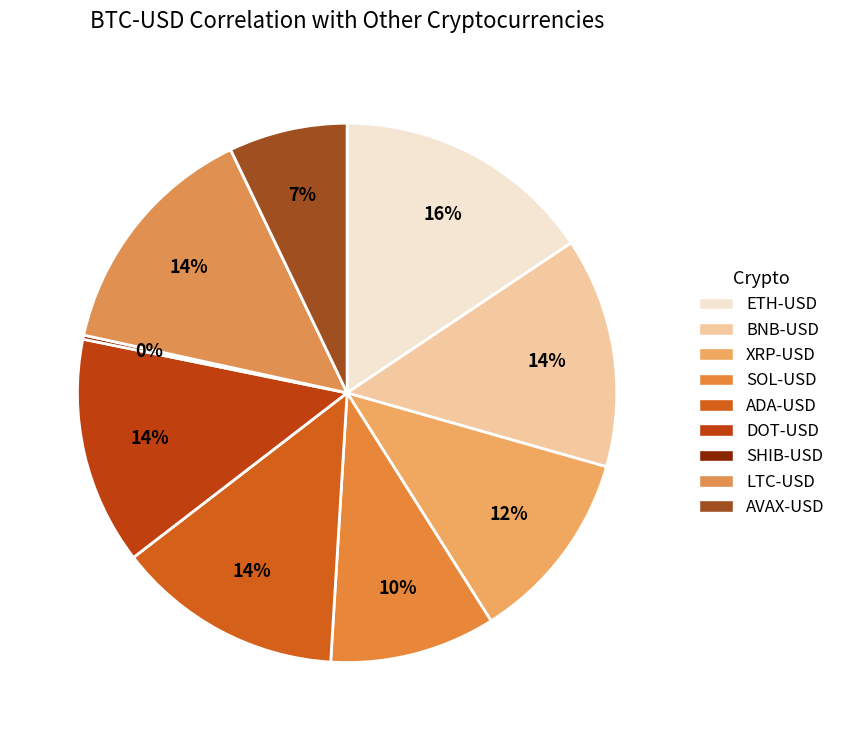

Which slice is the smallest?

SHIB-USD